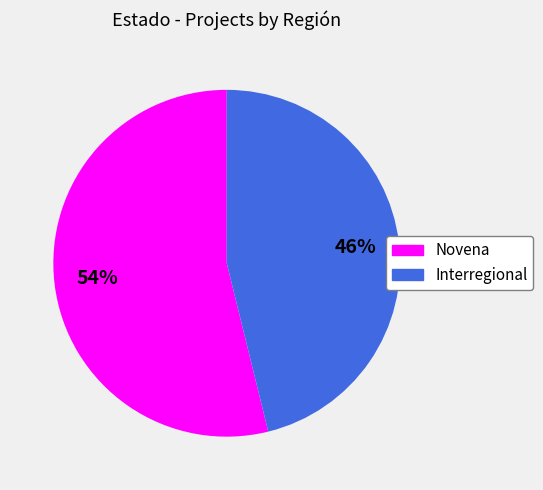

How many segments does this pie chart have?

2